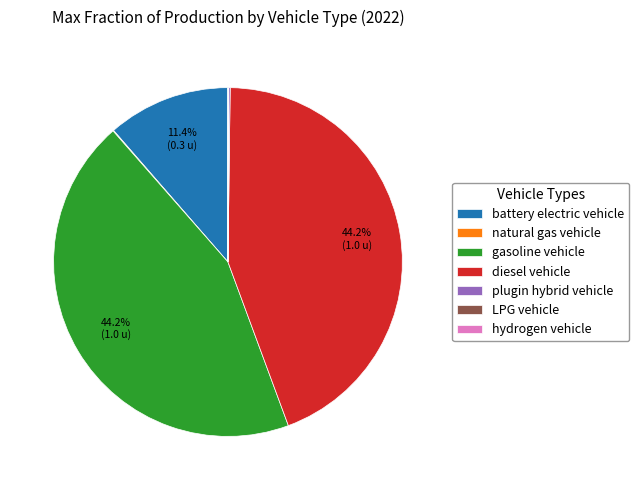

To the nearest percent, what is the average slice percentage?

14%